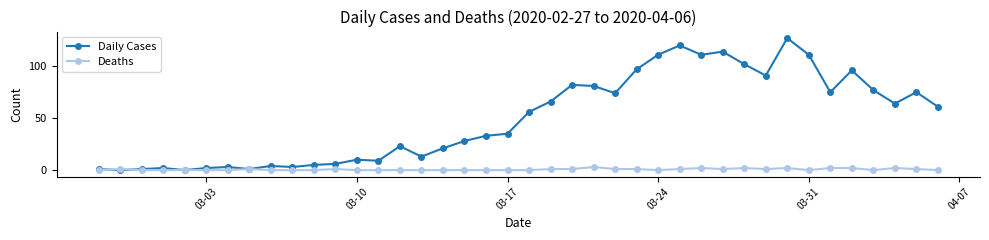

What is the maximum value for Deaths?

3